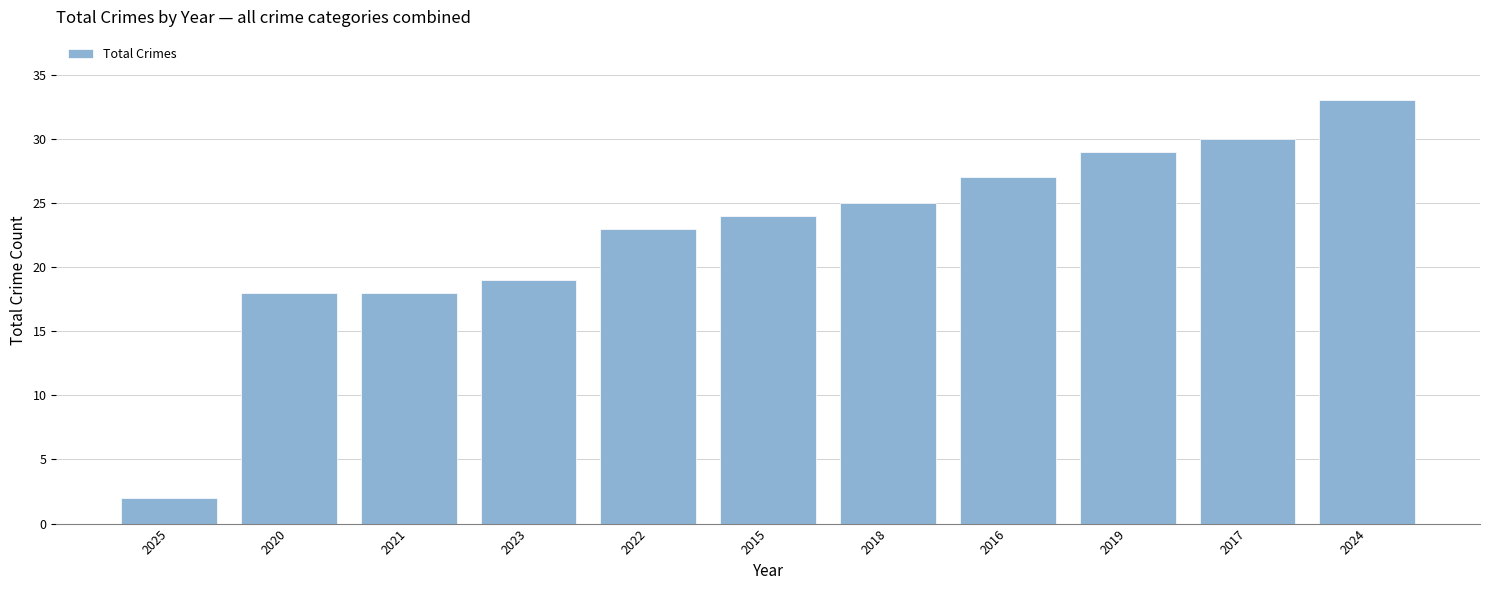

The value at 2021 is 11. True or false?

False